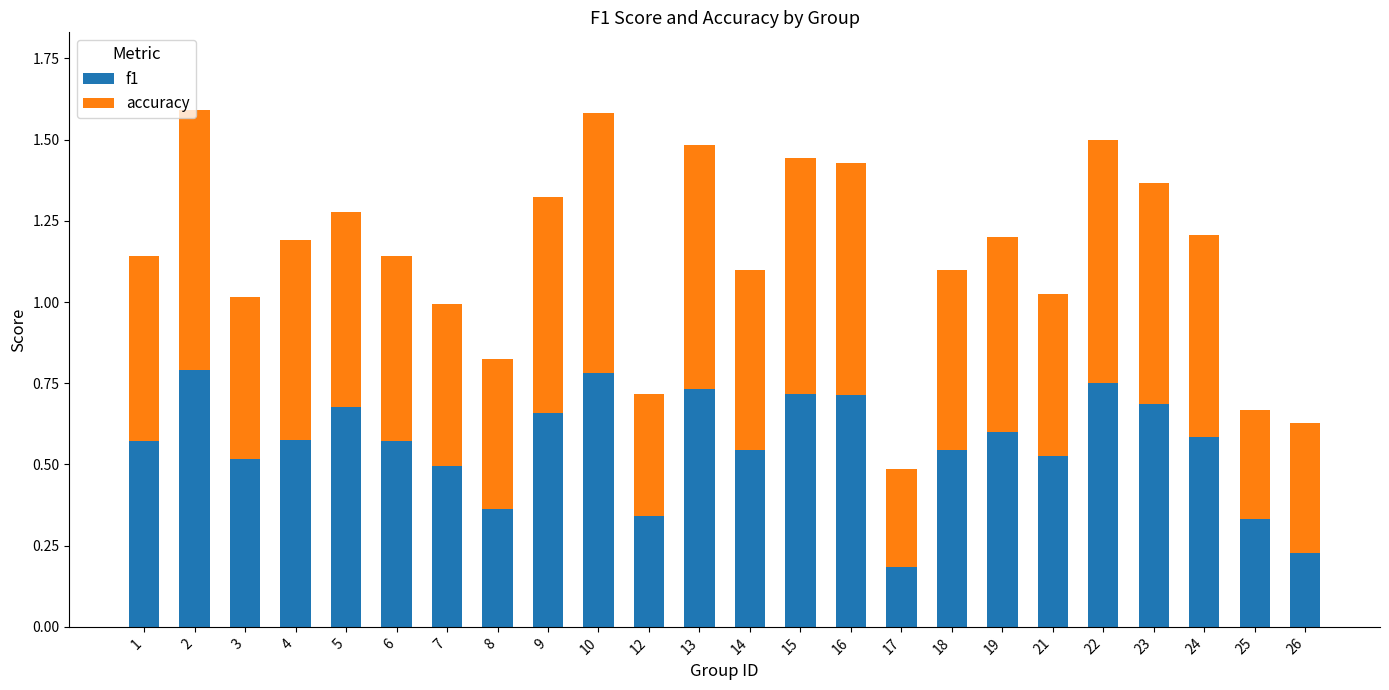

Are the bars horizontal?

No